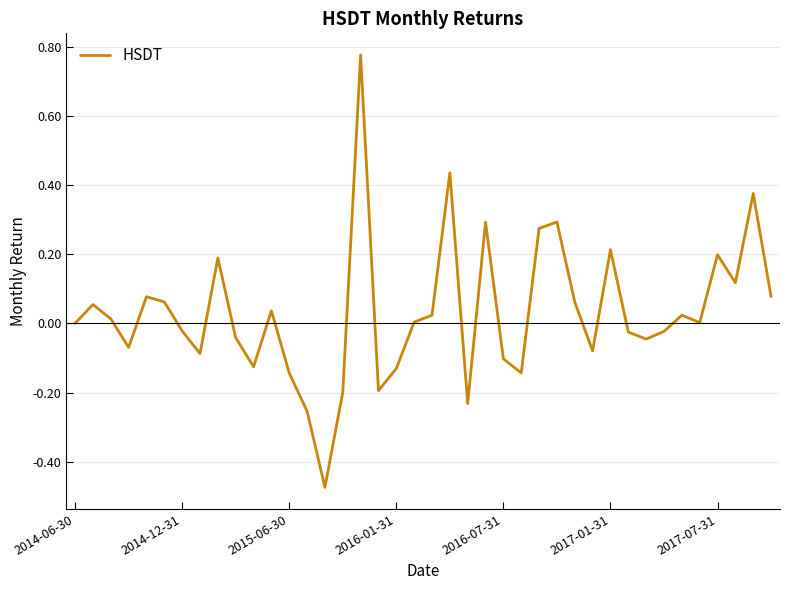

What is the difference between the maximum and minimum values?

1.3